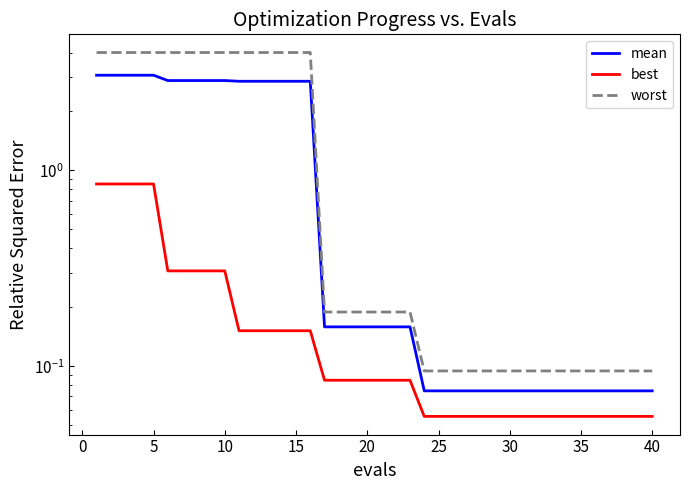

True or false: worst and best intersect in this chart.

False